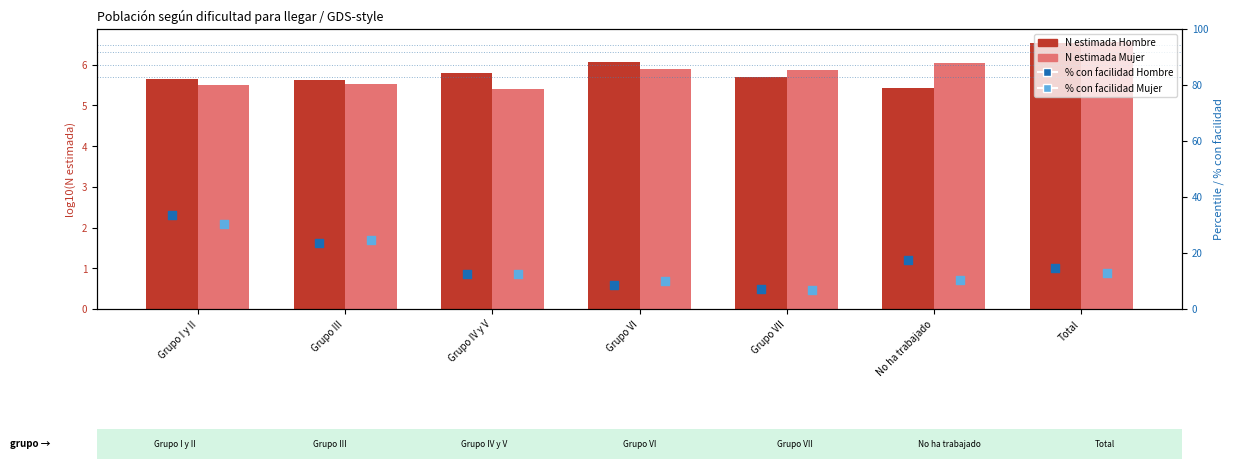

Is the value of Mujer N (estimada) at Grupo IV y V greater than the value of % facilidad Hombre at No ha trabajado?

No